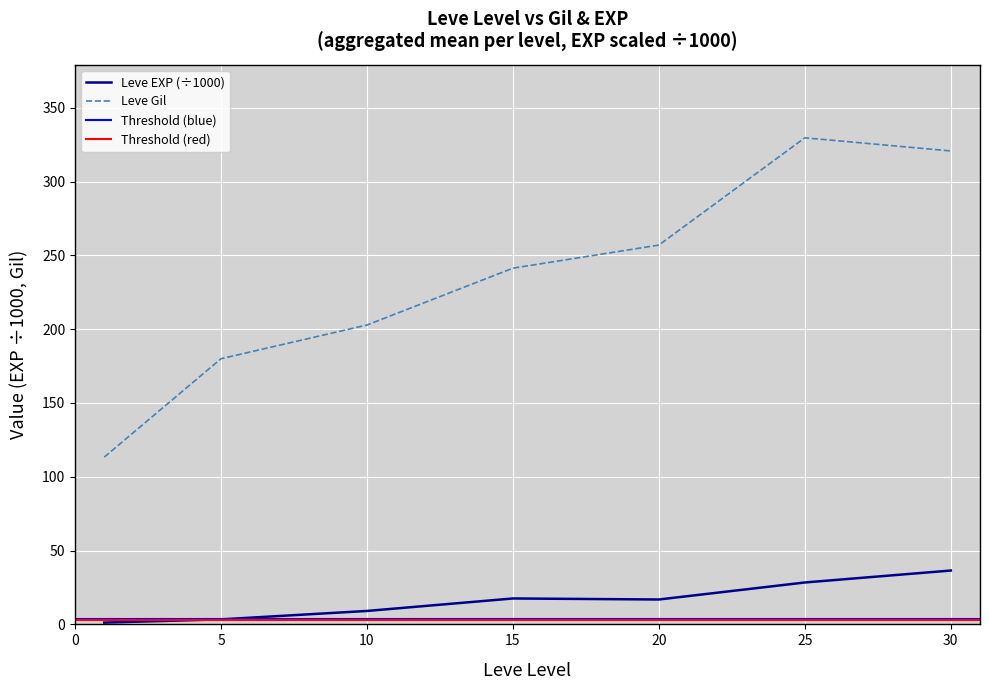

True or false: Leve EXP (÷1000) and Leve Gil intersect in this chart.

False